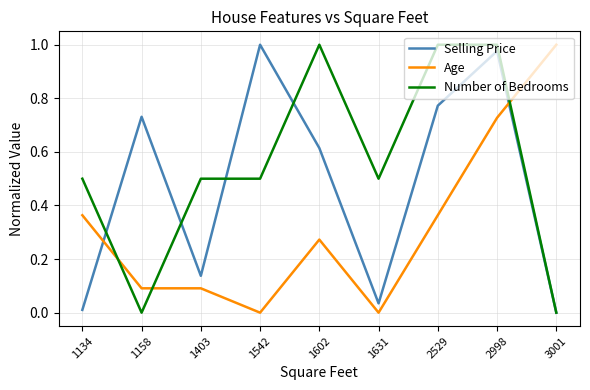

After their last crossing, which series has the higher values: Number of Bedrooms or Age?

Age